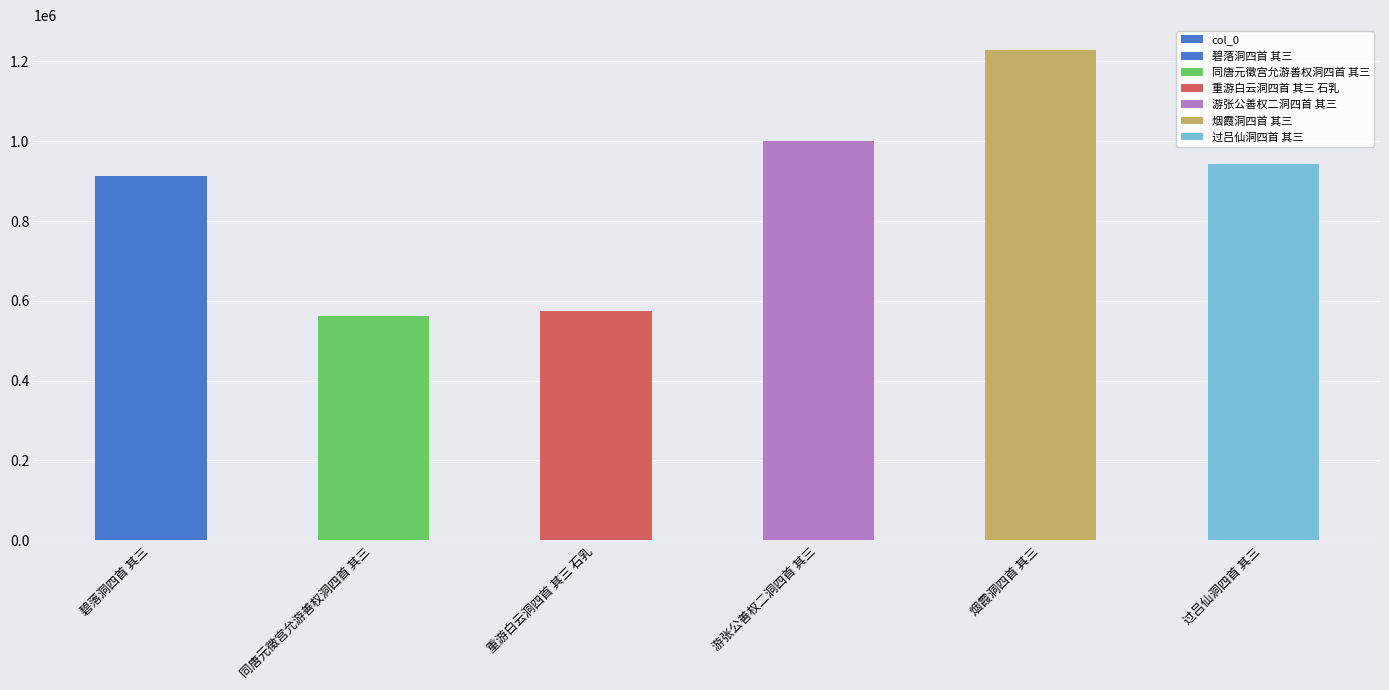

What is the value of the 6th bar from the left?

942552